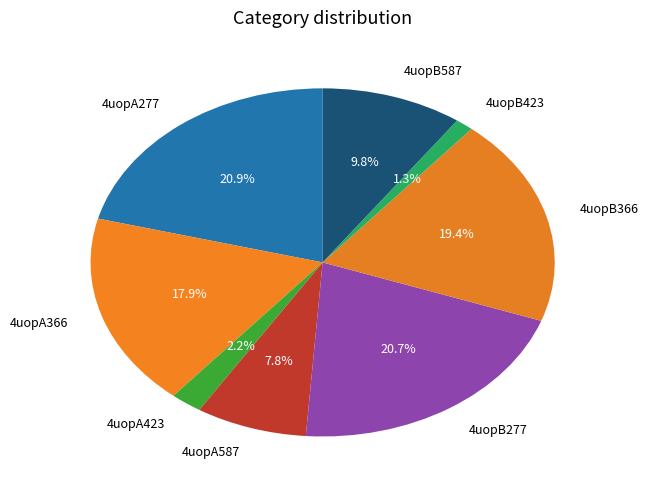

What percentage do 4uopA423 and 4uopB277 together represent?

22.9%